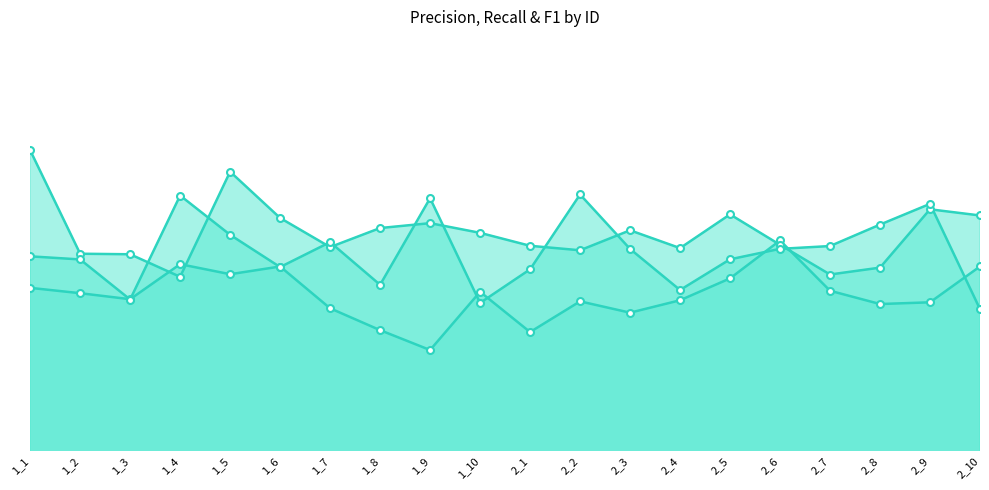

Where is the first local minimum for Precision?

1_3